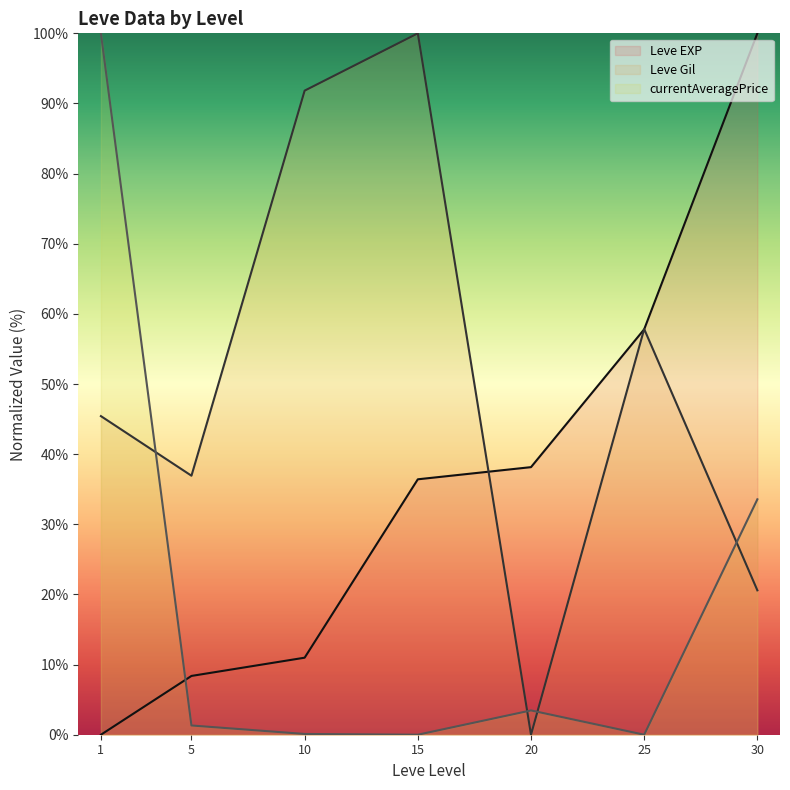

At which label does currentAveragePrice line first exceed 1?

1